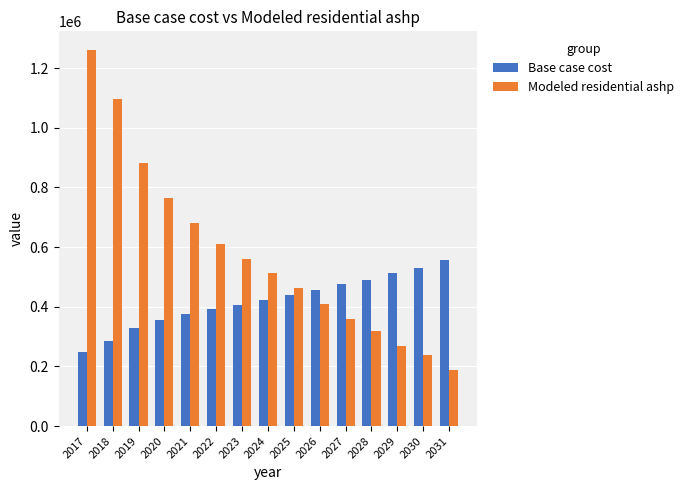

At which category does the chart reach its minimum across all series?

2031